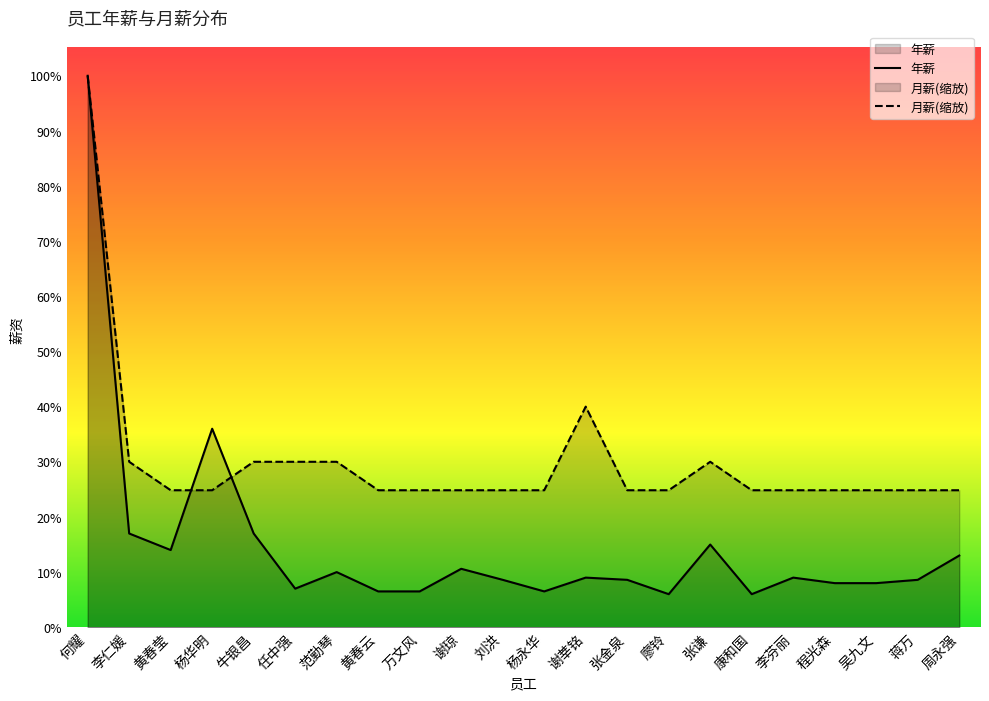

Is the value of 月薪(缩放) at 刘洪 greater than the value of 年薪 at 黄春云?

Yes